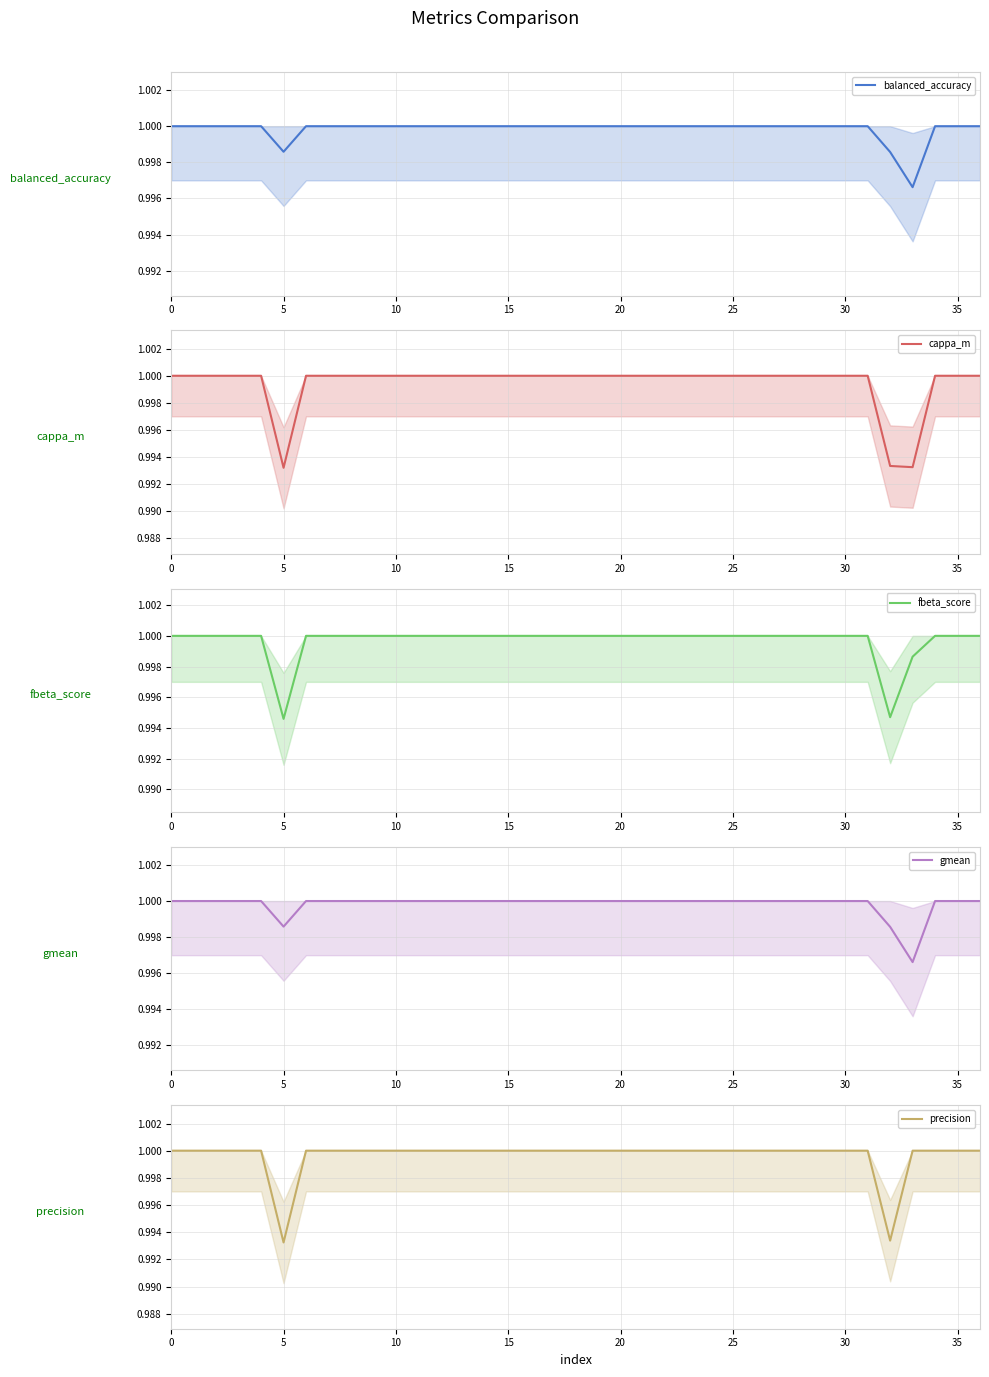

What is the value of the balanced_accuracy point at the 8th from the left?

1.0